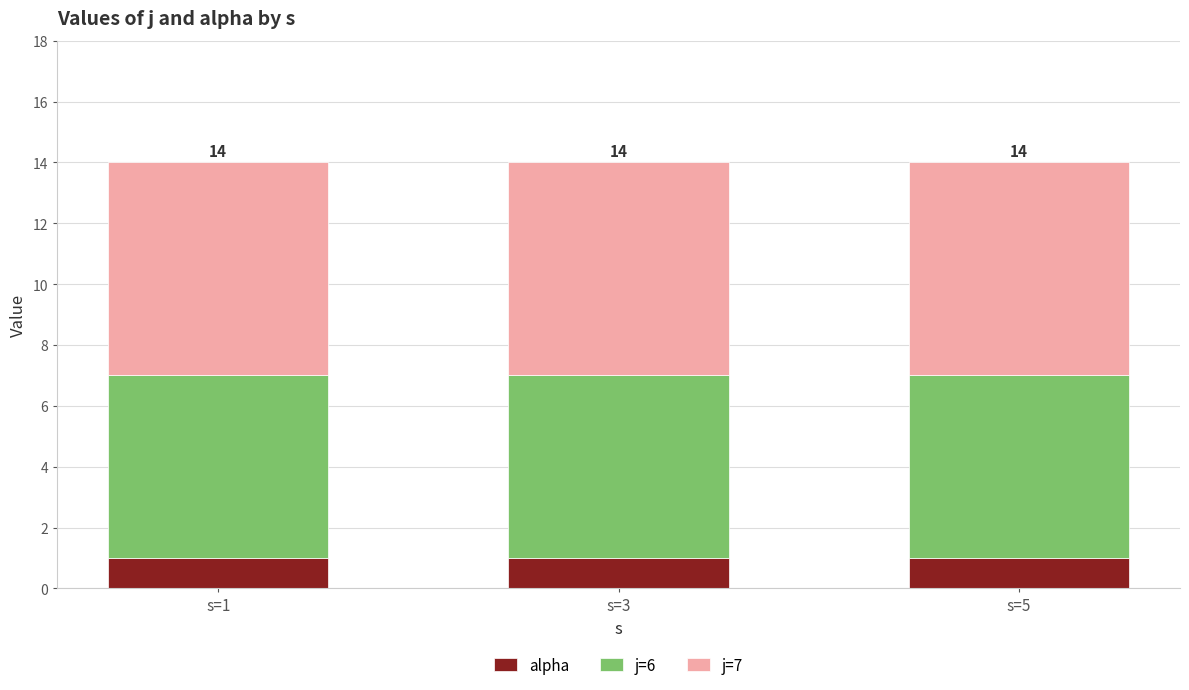

True or false: alpha has a value of 1 at s=5.

True